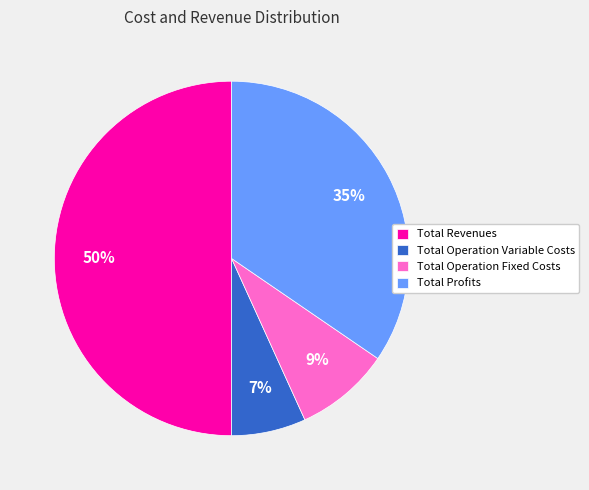

How many slices are in this pie chart?

4